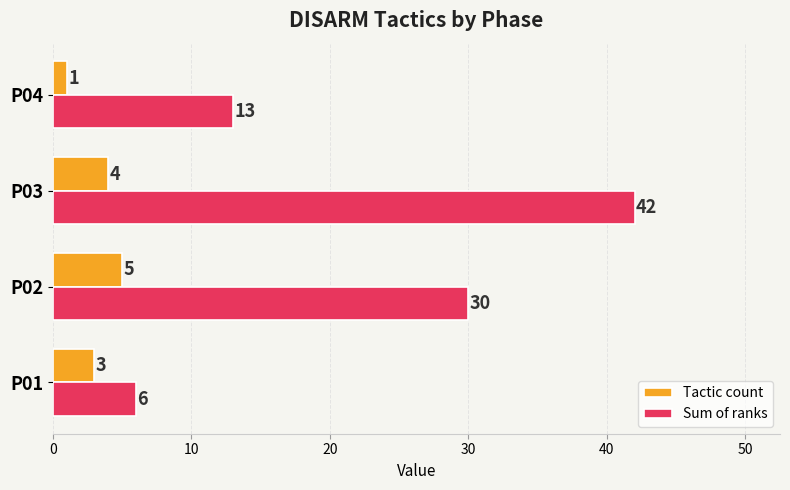

What is the spread (max minus min) of values at P03?

38